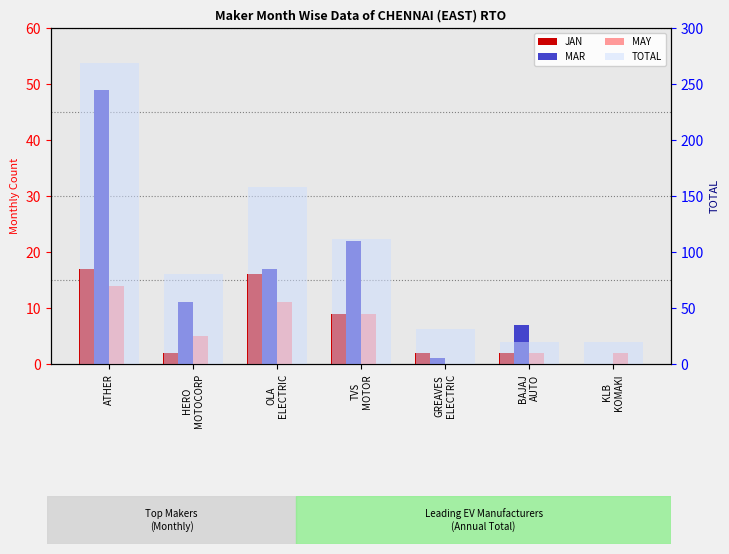

At how many categories does at least one series exceed 166?

1